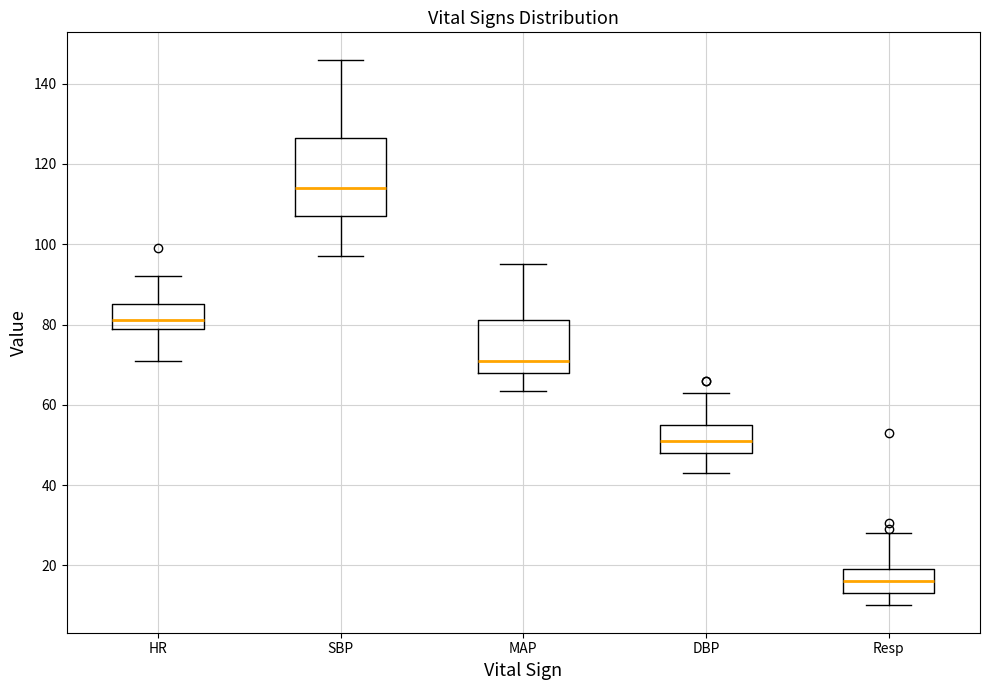

Where is the upper edge of the box for Resp on the y-axis? The values are not printed on the chart, so give them approximately, as read against the axis.

20